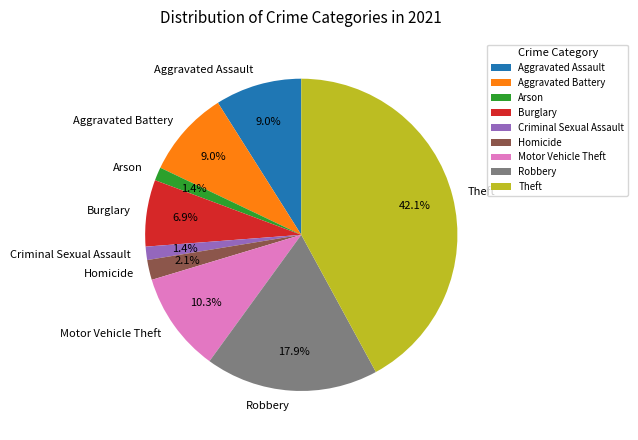

To the nearest percent, what is the combined percentage of Aggravated Assault and Burglary?

16%